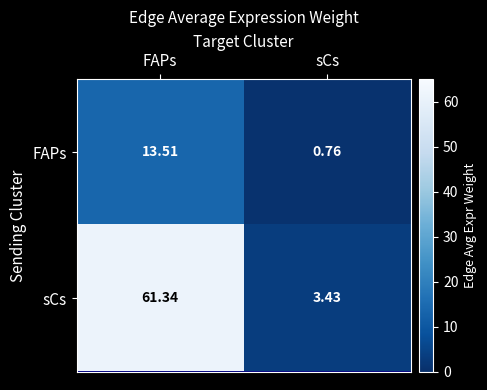

Which series has the largest range (max minus min)?

sCs